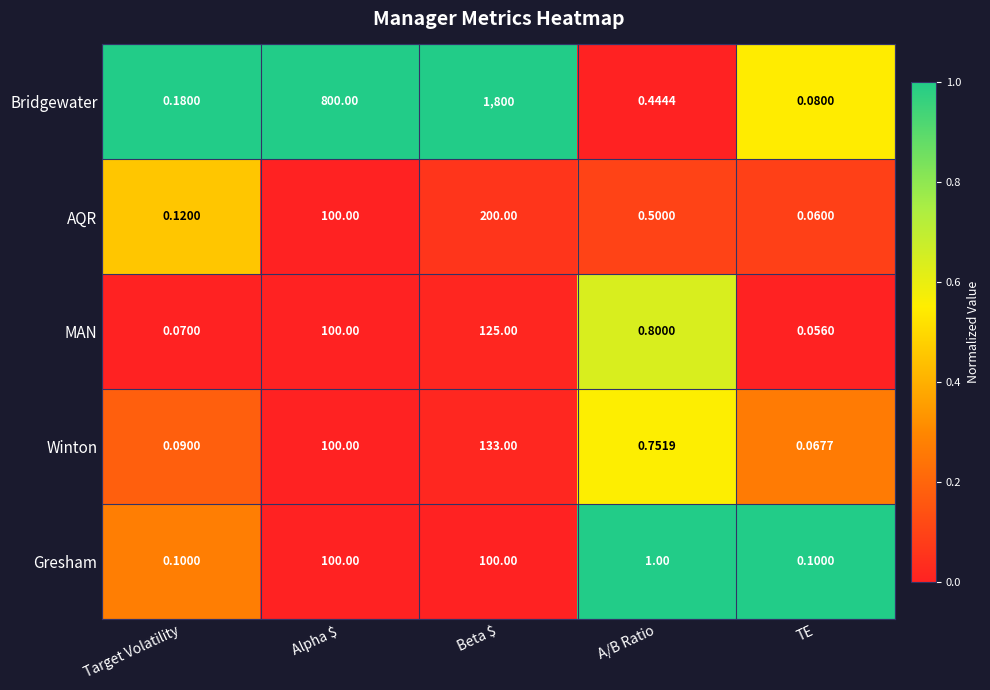

Which category has the lowest value in the Bridgewater series?

TE